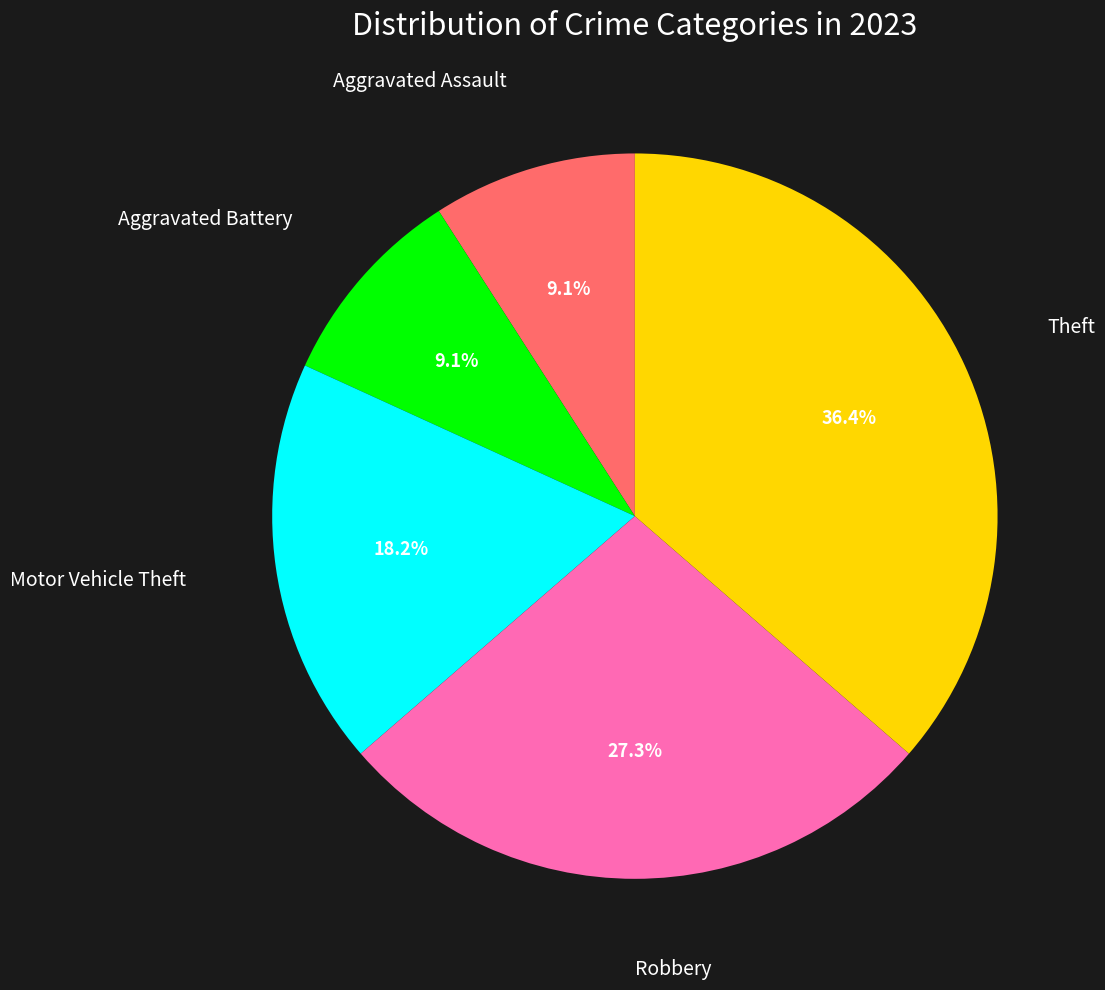

How many slices are in this pie chart?

5